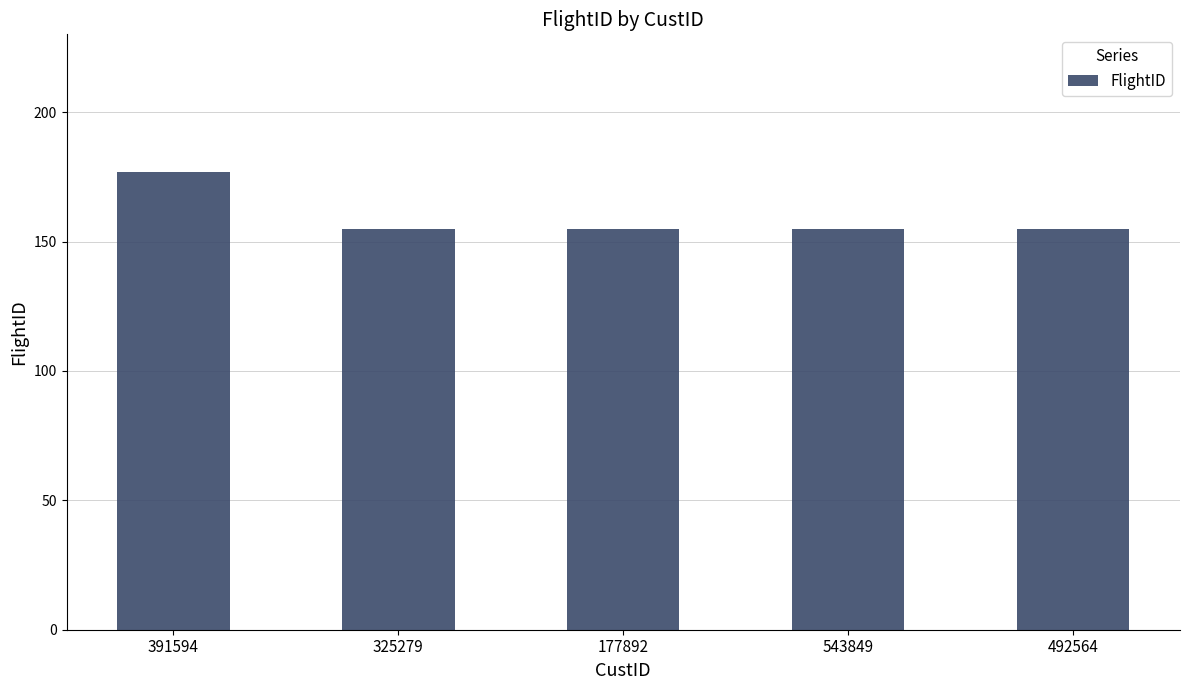

Are the bars horizontal?

No